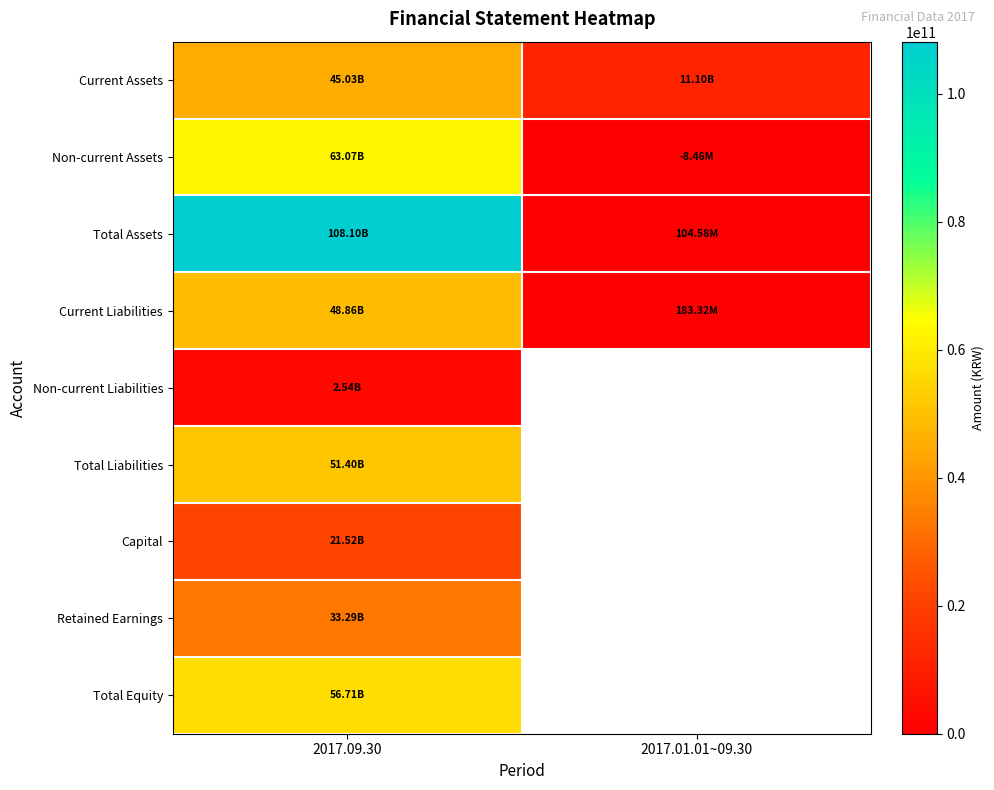

Which series has the widest spread of values?

Total Assets